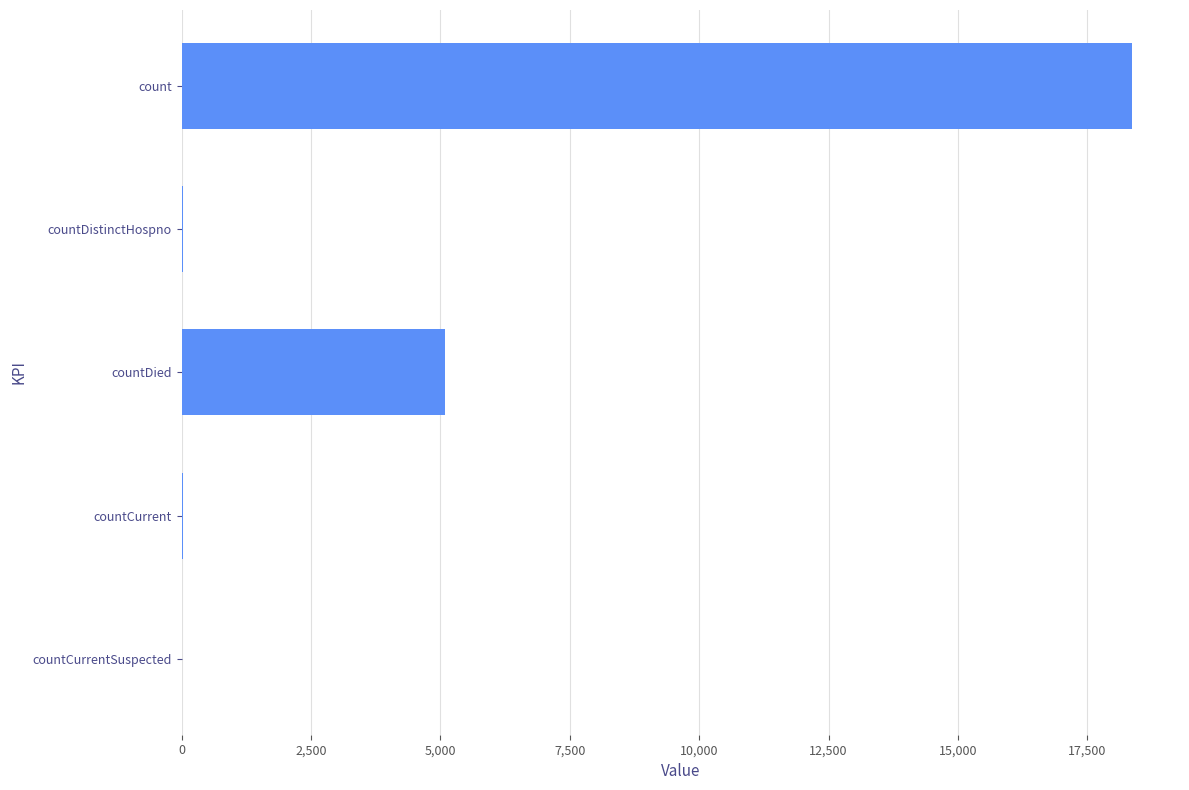

How many categories are shown in the chart?

5